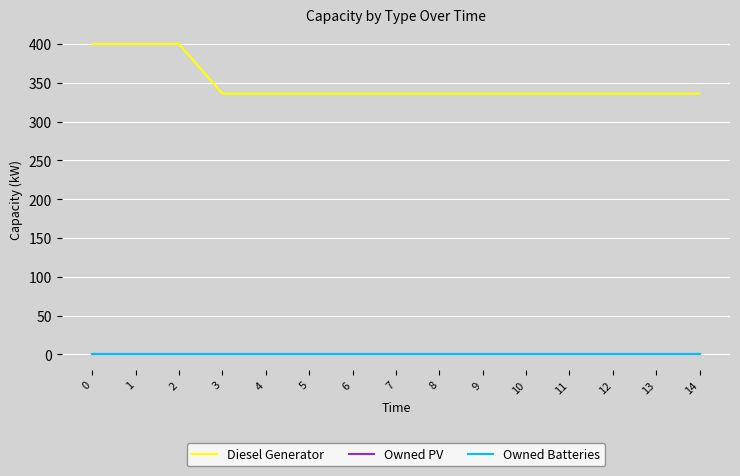

Reading left to right, transcribe all the data shown in this chart.

Diesel Generator: 0=400	1=400	2=400	3=336	4=336	5=336	6=336	7=336	8=336	9=336	10=336	11=336	12=336	13=336	14=336
Owned PV: 0=0	1=0	2=0	3=0	4=0	5=0	6=0	7=0	8=0	9=0	10=0	11=0	12=0	13=0	14=0
Owned Batteries: 0=0	1=0	2=0	3=0	4=0	5=0	6=0	7=0	8=0	9=0	10=0	11=0	12=0	13=0	14=0